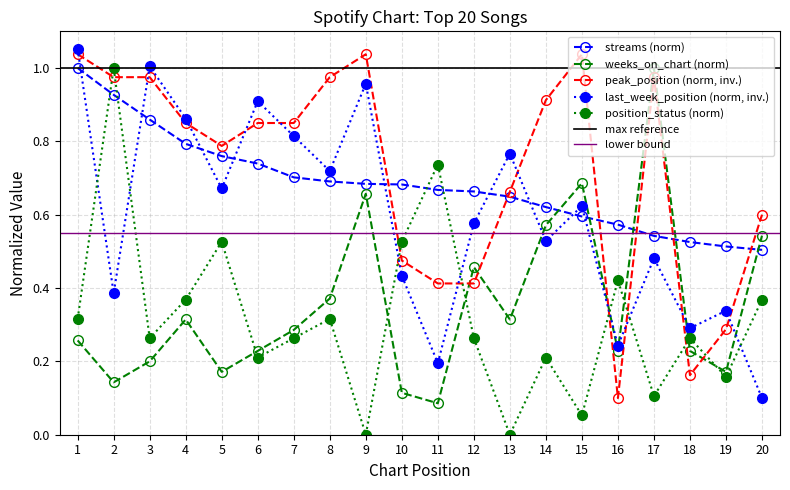

True or false: streams has more than 0 interior local peaks.

False